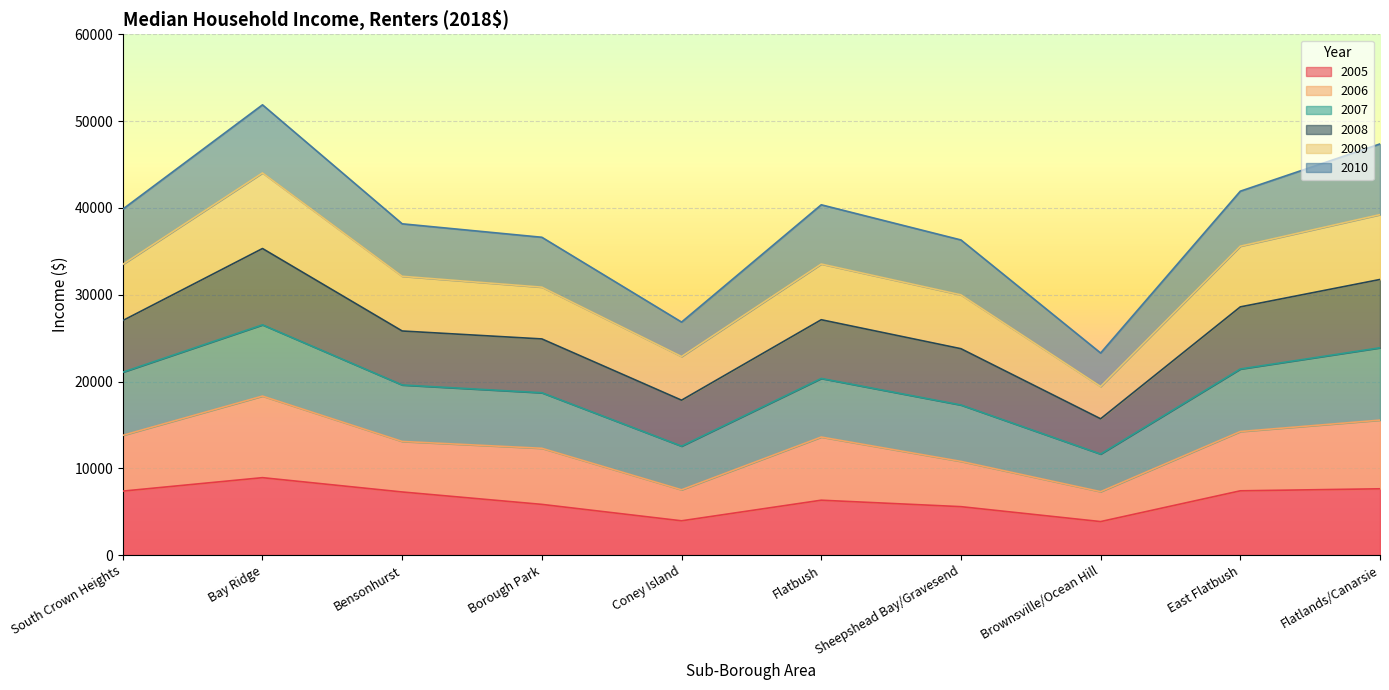

Count the number of categories in the chart.

10